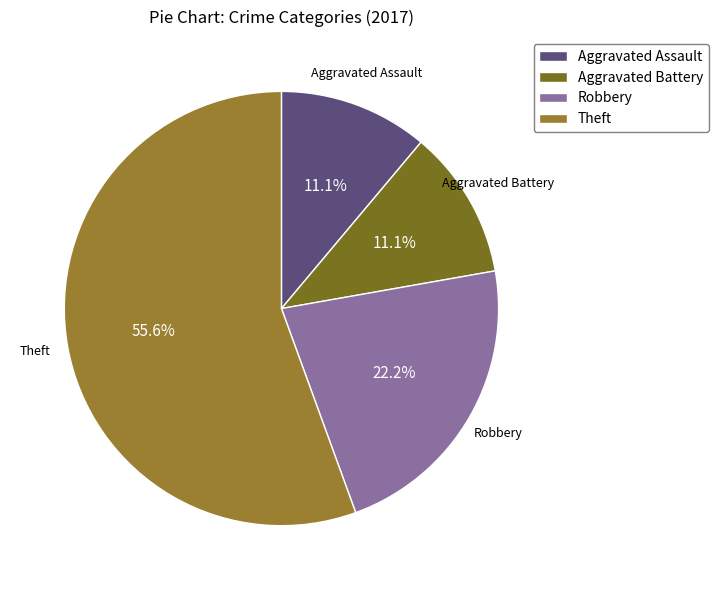

Does Theft account for over 50% of the chart?

Yes